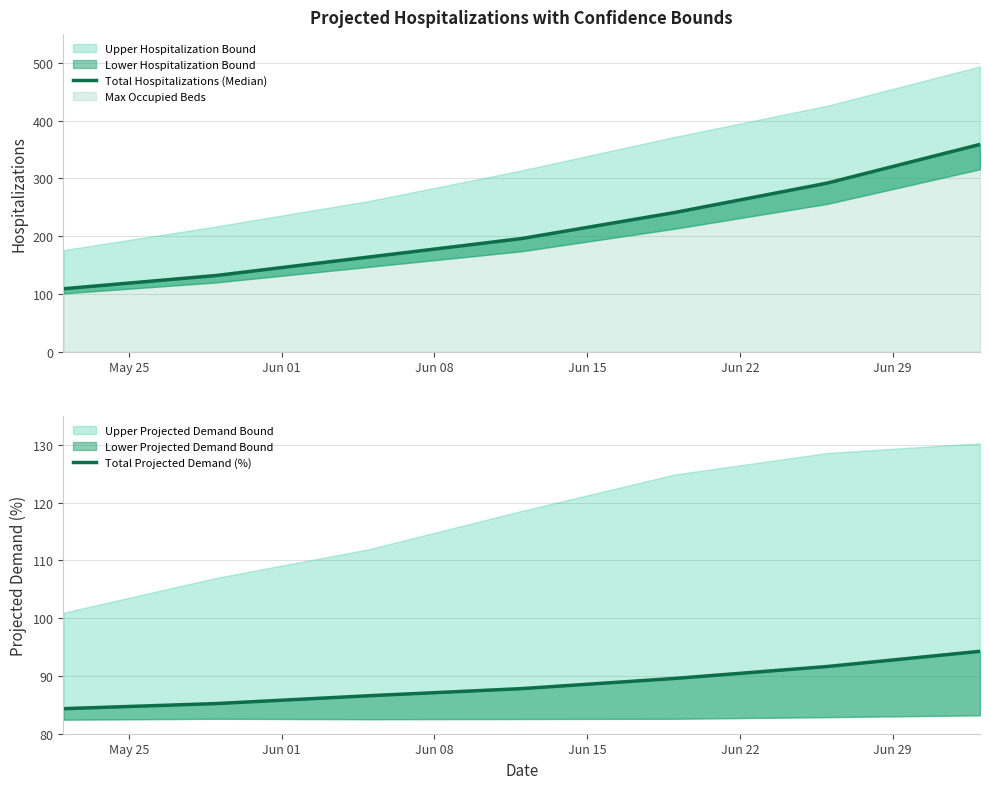

True or false: Total Projected Demand (%) and Total Hospitalizations (Median) intersect in this chart.

False